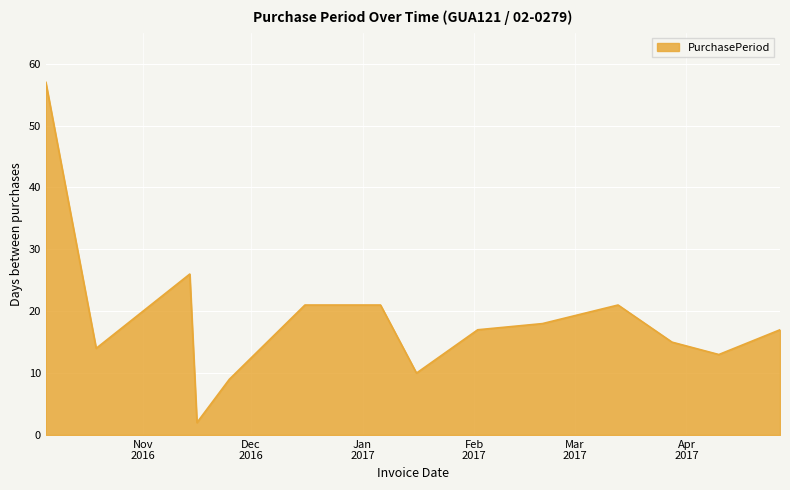

What is the greatest value displayed?

57